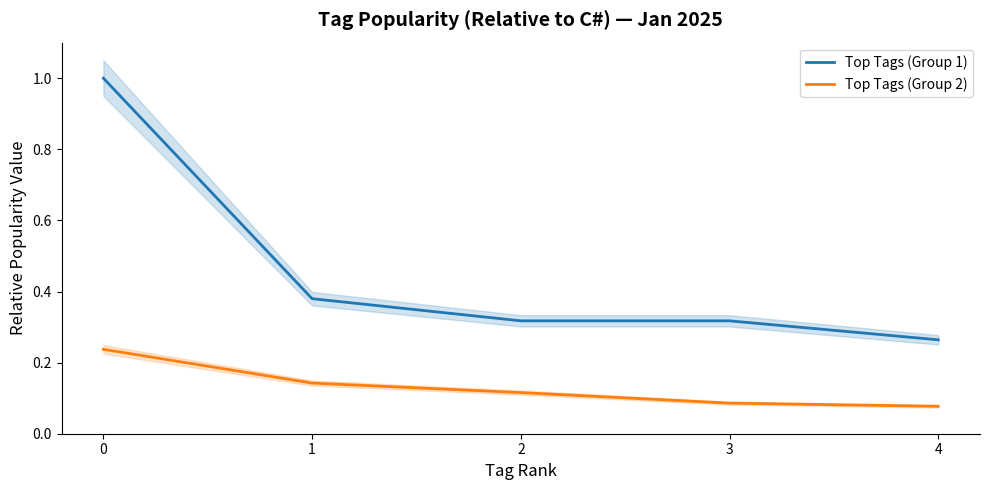

True or false: Top Tags (Group 2) has more than 1 interior local peaks.

False